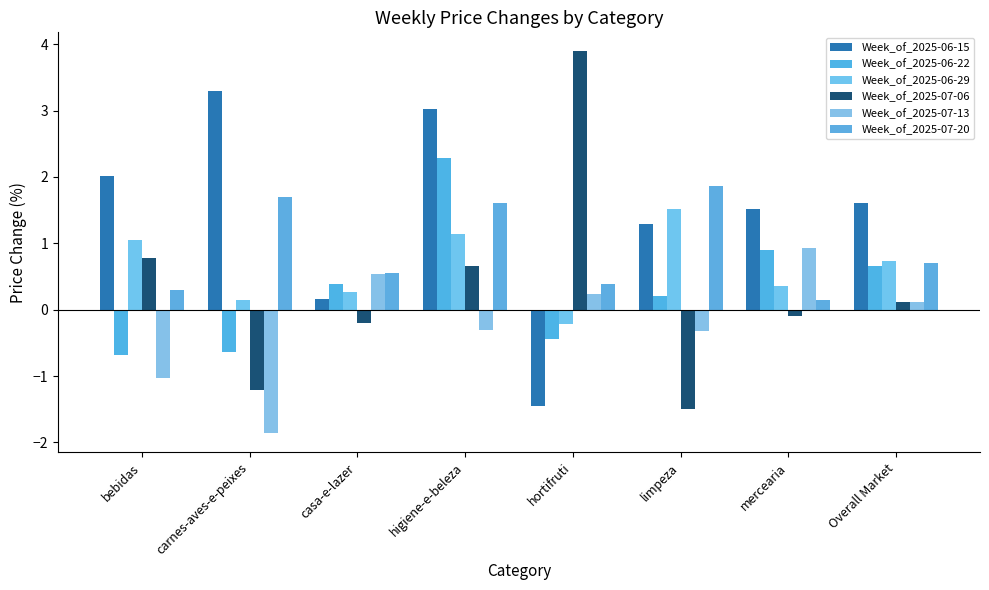

Reading left to right, transcribe all the data shown in this chart.

Week_of_2025-06-15: bebidas=2.0	carnes-aves-e-peixes=3.3	casa-e-lazer=0.2	higiene-e-beleza=3.0	hortifruti=-1.4	limpeza=1.3	mercearia=1.5	Overall Market=1.6
Week_of_2025-06-22: bebidas=-0.7	carnes-aves-e-peixes=-0.6	casa-e-lazer=0.4	higiene-e-beleza=2.3	hortifruti=-0.4	limpeza=0.2	mercearia=0.9	Overall Market=0.7
Week_of_2025-06-29: bebidas=1.1	carnes-aves-e-peixes=0.1	casa-e-lazer=0.3	higiene-e-beleza=1.1	hortifruti=-0.2	limpeza=1.5	mercearia=0.3	Overall Market=0.7
Week_of_2025-07-06: bebidas=0.8	carnes-aves-e-peixes=-1.2	casa-e-lazer=-0.2	higiene-e-beleza=0.7	hortifruti=3.9	limpeza=-1.5	mercearia=-0.1	Overall Market=0.1
Week_of_2025-07-13: bebidas=-1.0	carnes-aves-e-peixes=-1.9	casa-e-lazer=0.5	higiene-e-beleza=-0.3	hortifruti=0.2	limpeza=-0.3	mercearia=0.9	Overall Market=0.1
Week_of_2025-07-20: bebidas=0.3	carnes-aves-e-peixes=1.7	casa-e-lazer=0.6	higiene-e-beleza=1.6	hortifruti=0.4	limpeza=1.9	mercearia=0.1	Overall Market=0.7